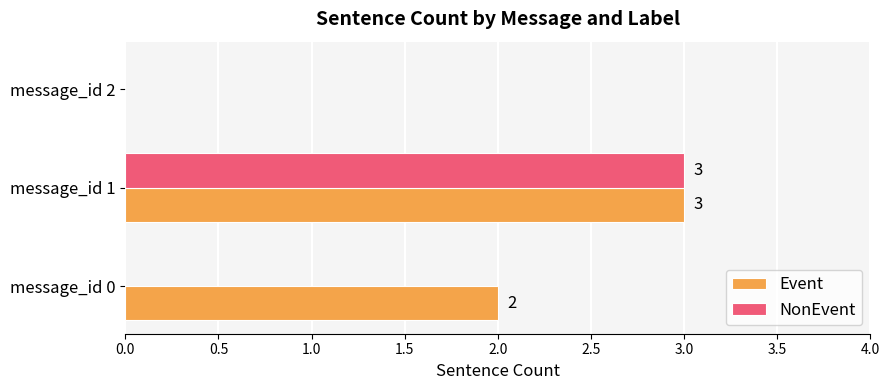

Which series has the largest total across all categories?

Event